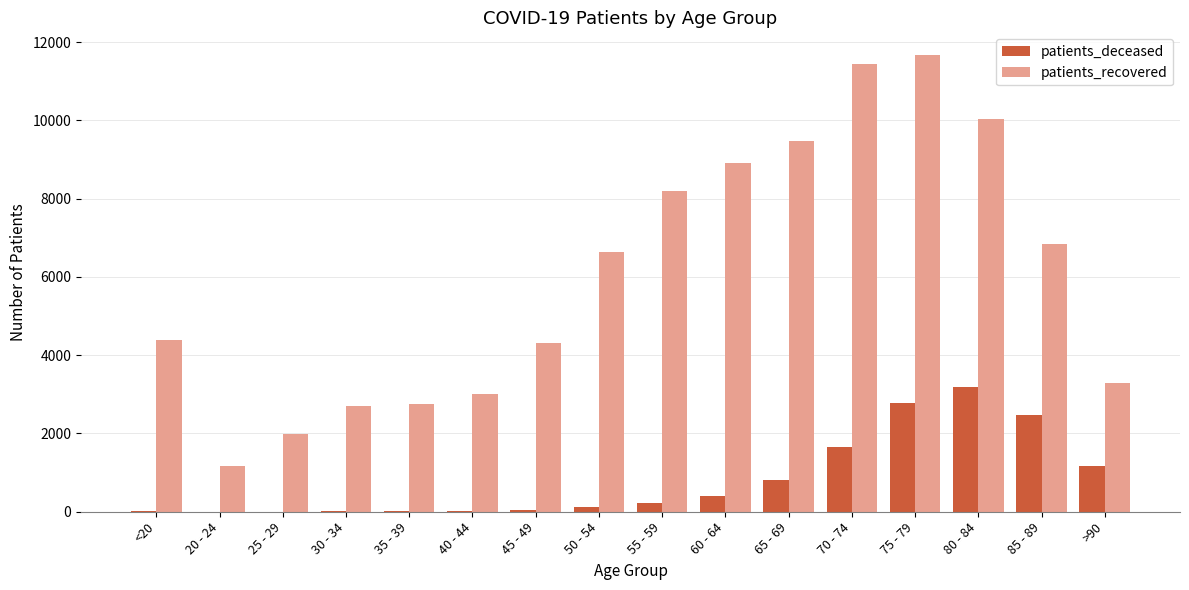

How many categories are shown in the chart?

16